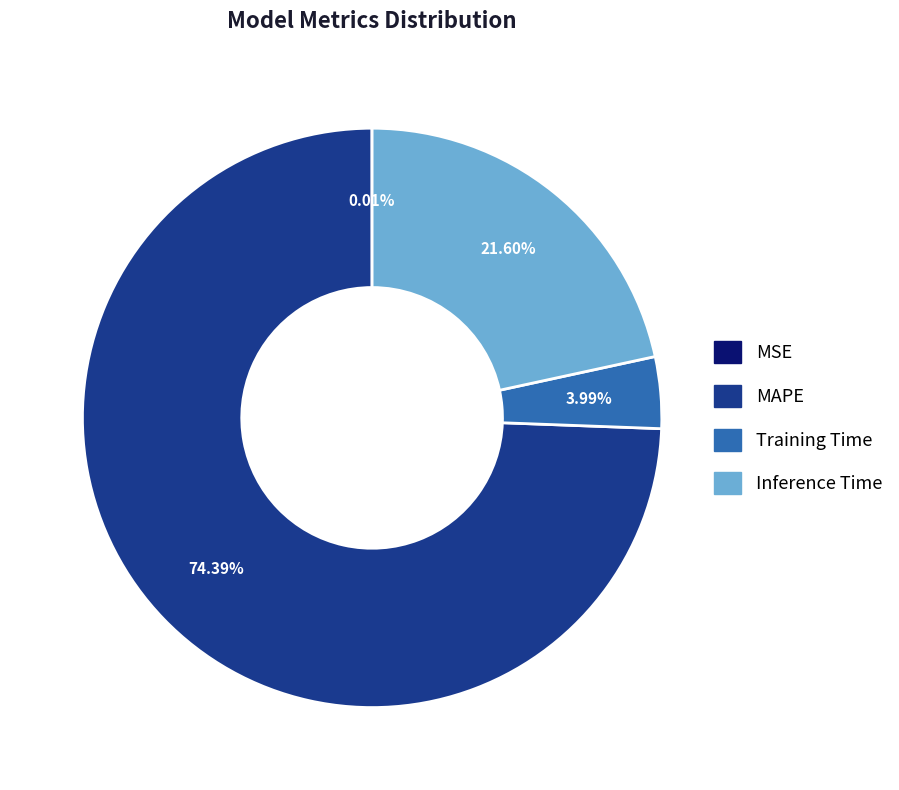

Is there any slice that represents more than half of the pie?

Yes